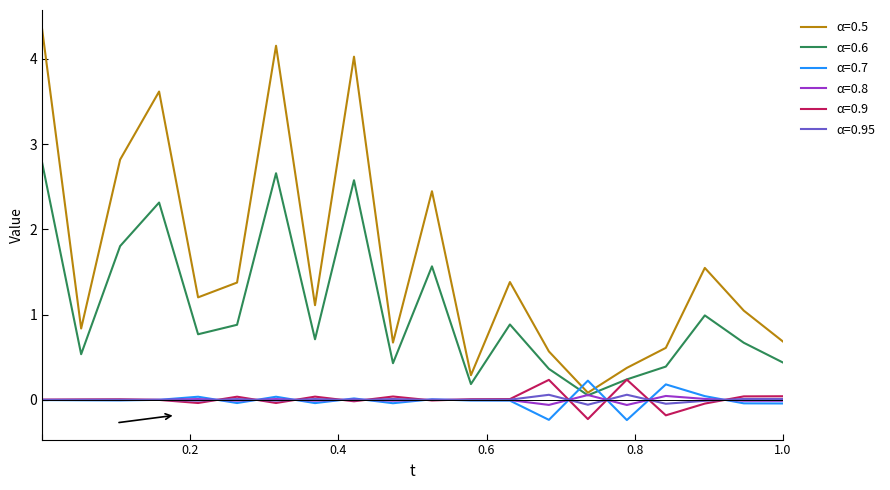

Is this an area chart (filled region under the line)?

No